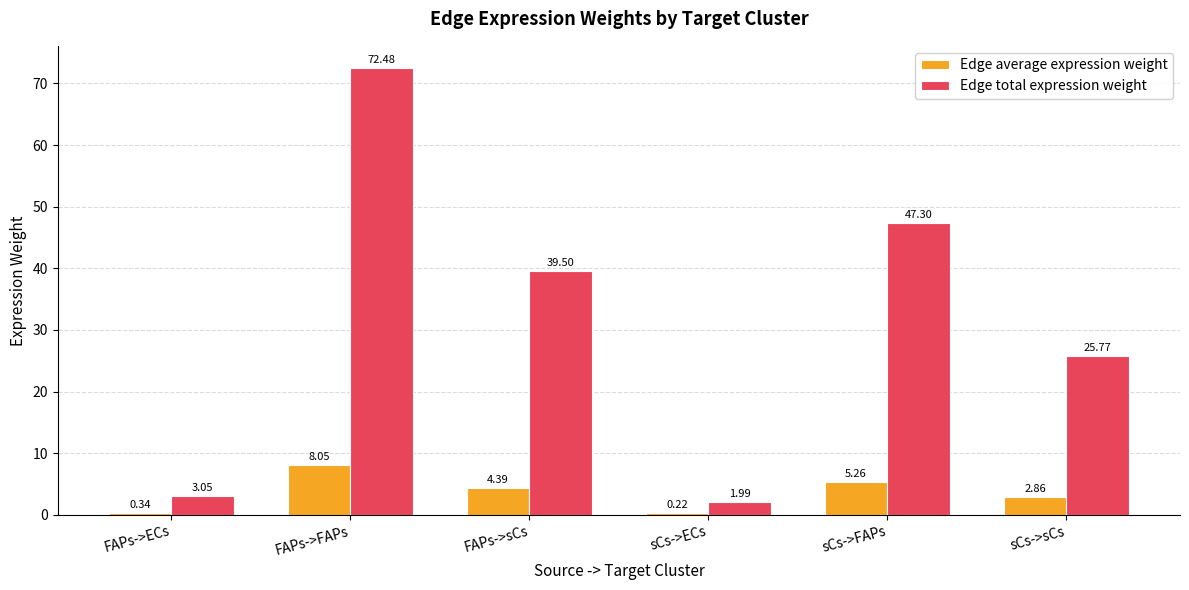

Which label corresponds to the largest value in the chart?

FAPs->FAPs